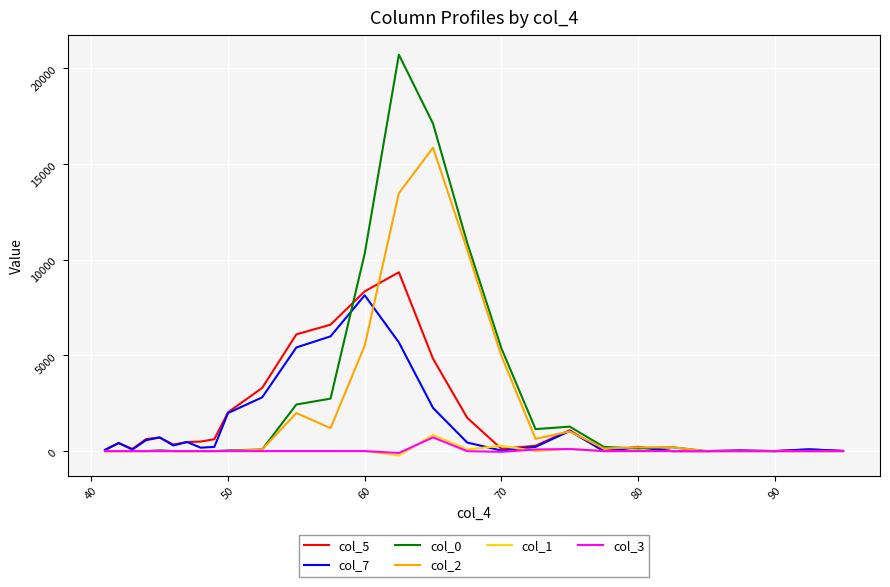

Which series has the largest range (max minus min)?

col_0